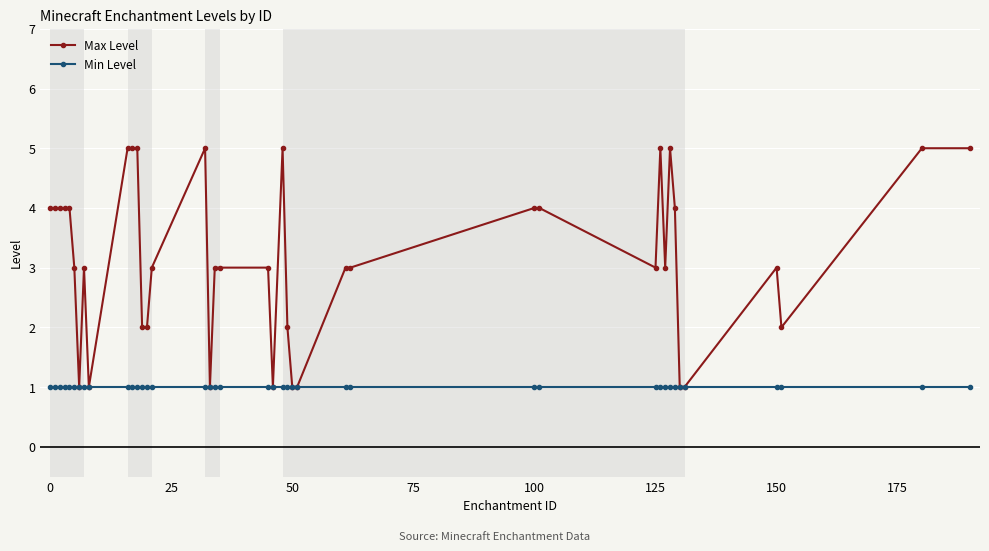

Which series has the widest spread of values?

Max Level